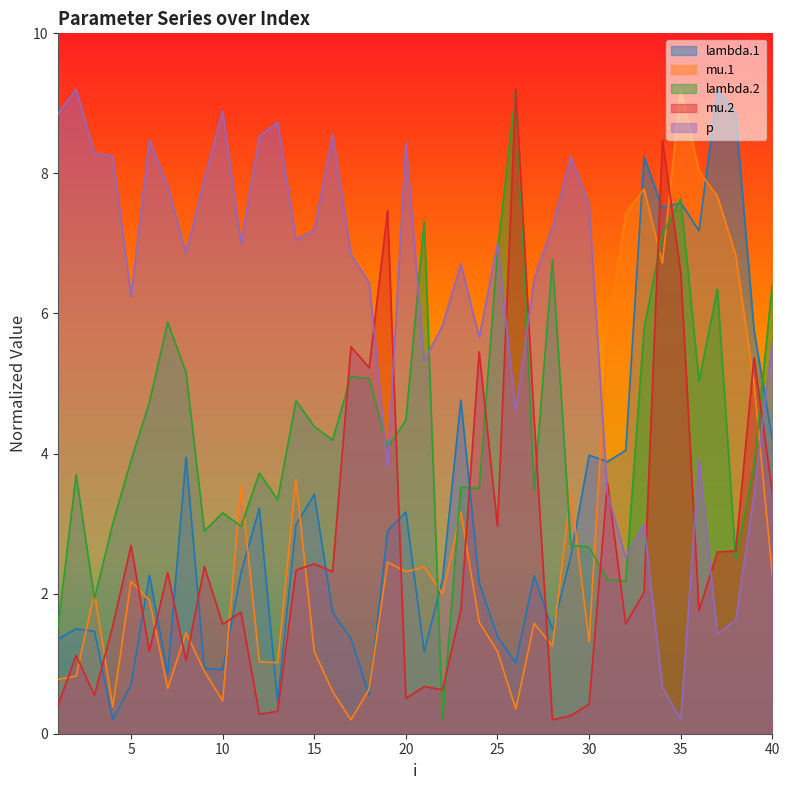

What is the value of the mu.2 point at the 36th from the left?

1.8